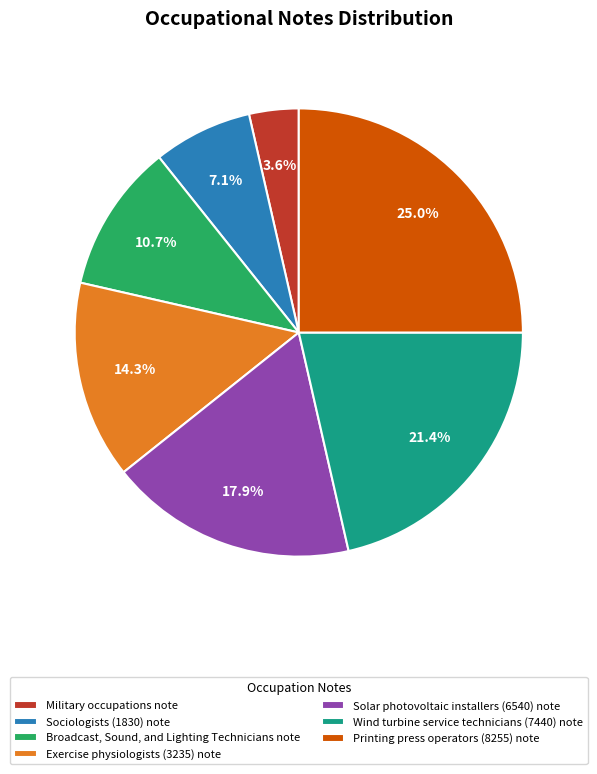

Between Exercise physiologists (3235) note and Printing press operators (8255) note, which is larger?

Printing press operators (8255) note